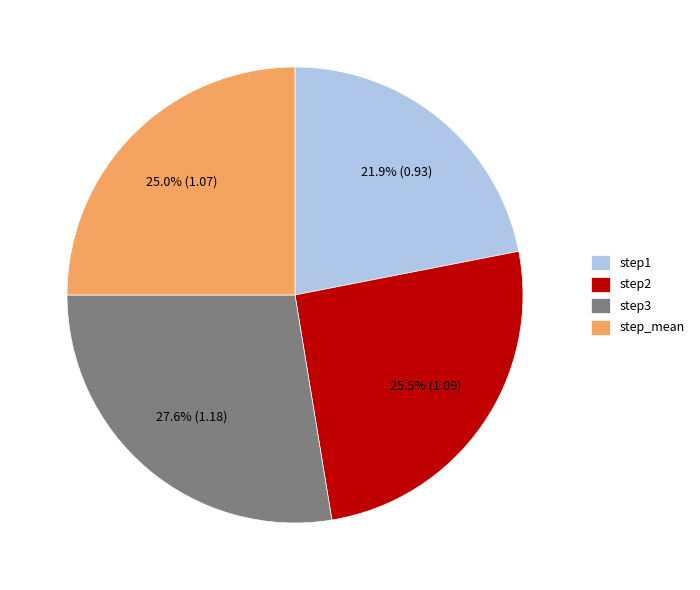

Which slice is the smallest?

step1